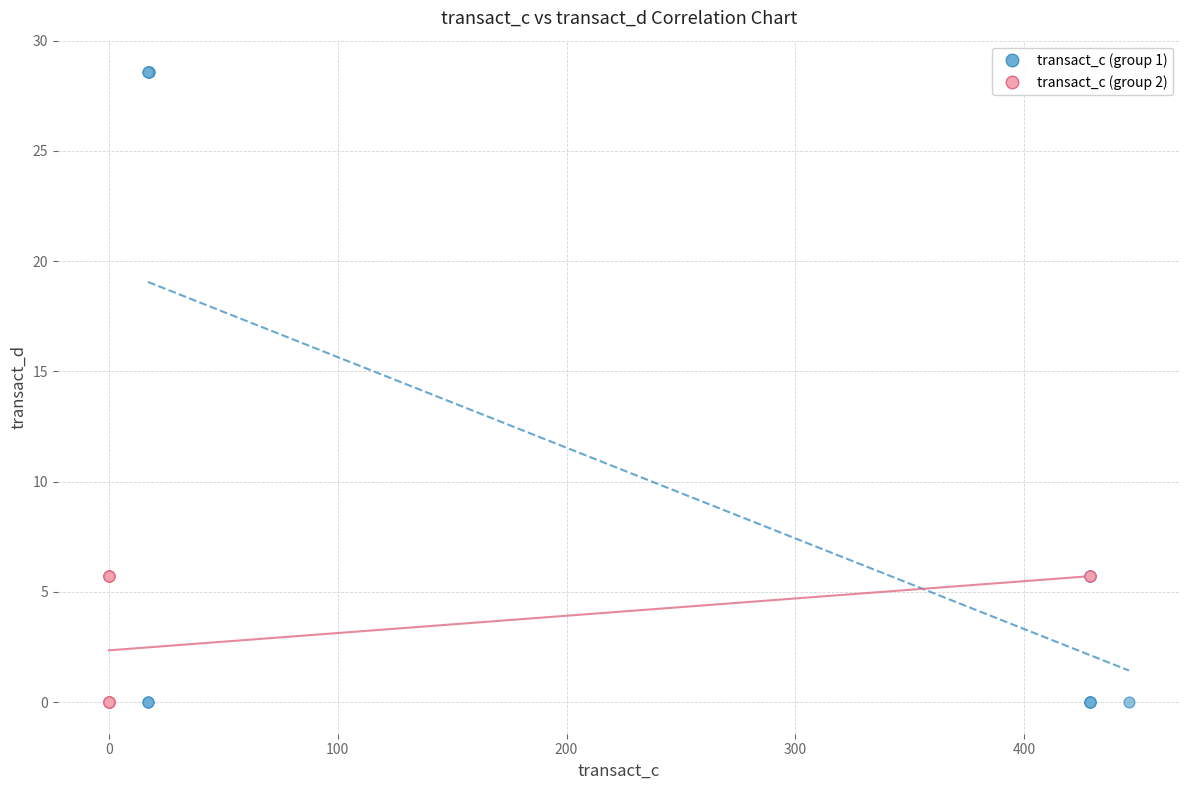

Which series contains the highest Y value?

transact_c (group 1)